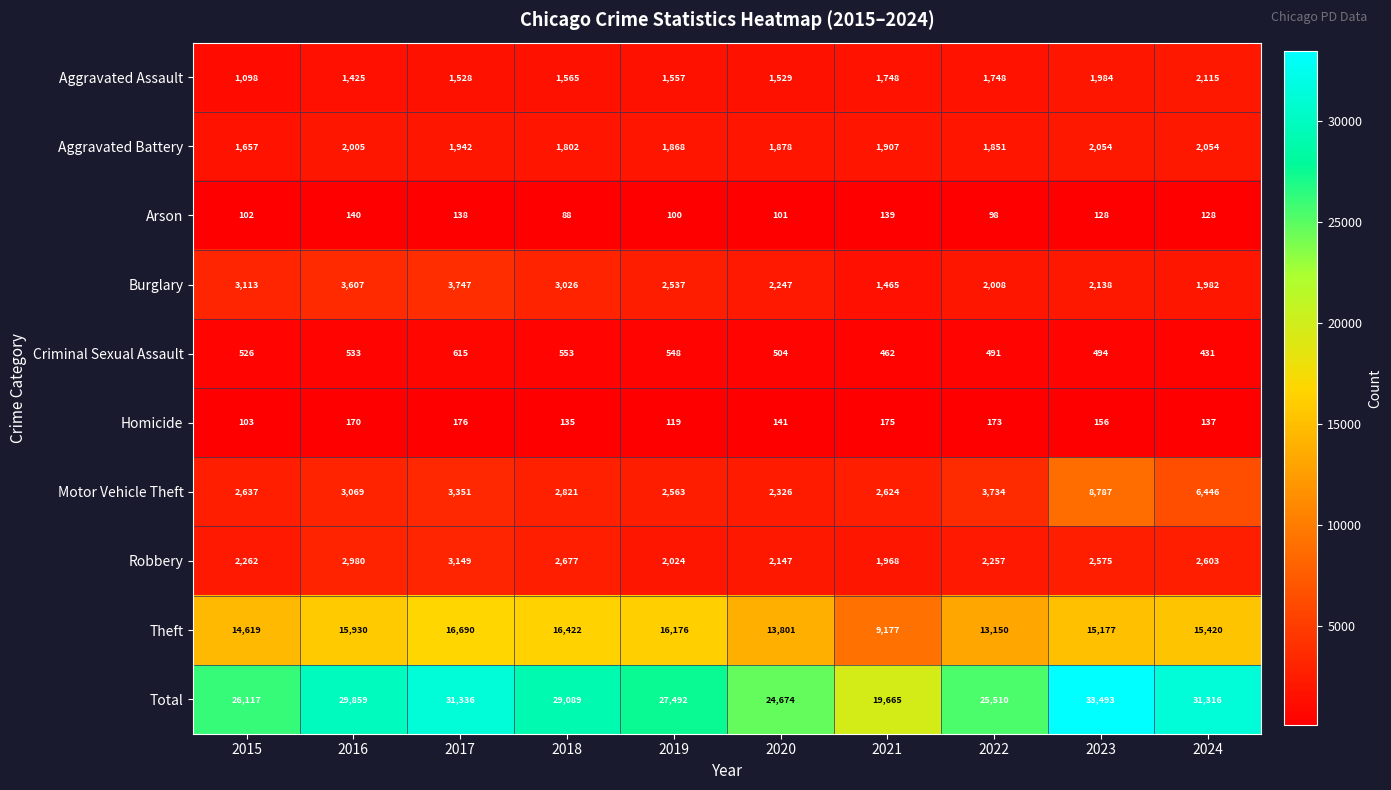

How many distinct data groups are displayed?

10